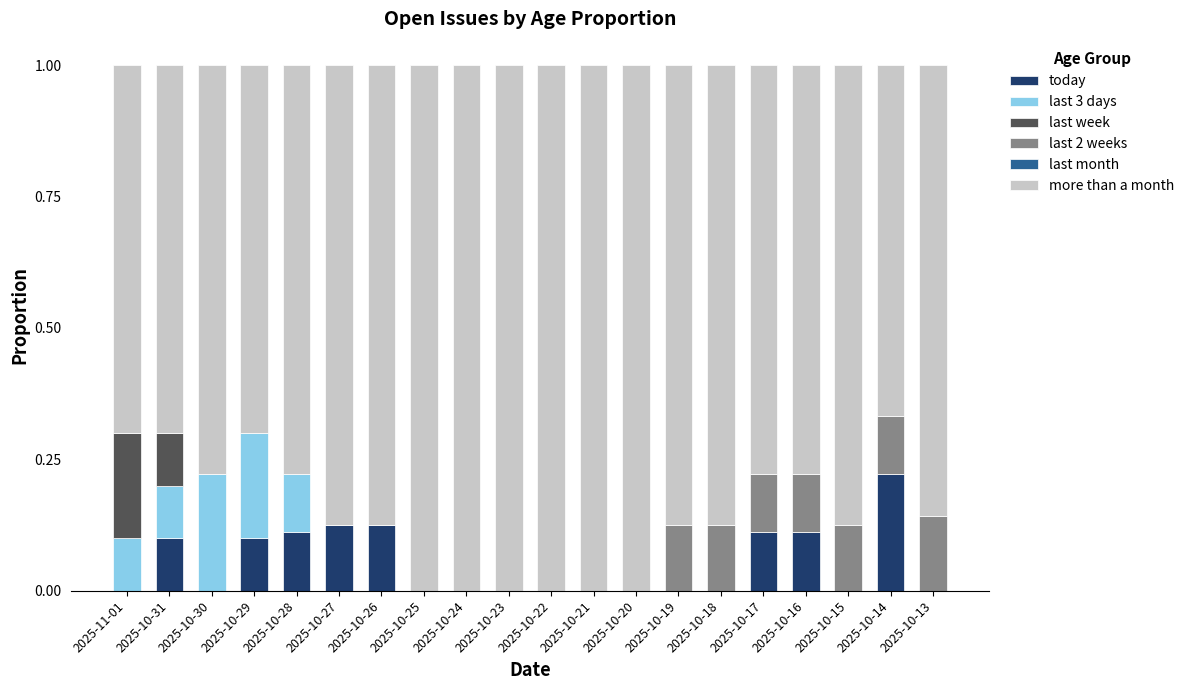

What is the total value across all series at 2025-10-13?

1.0